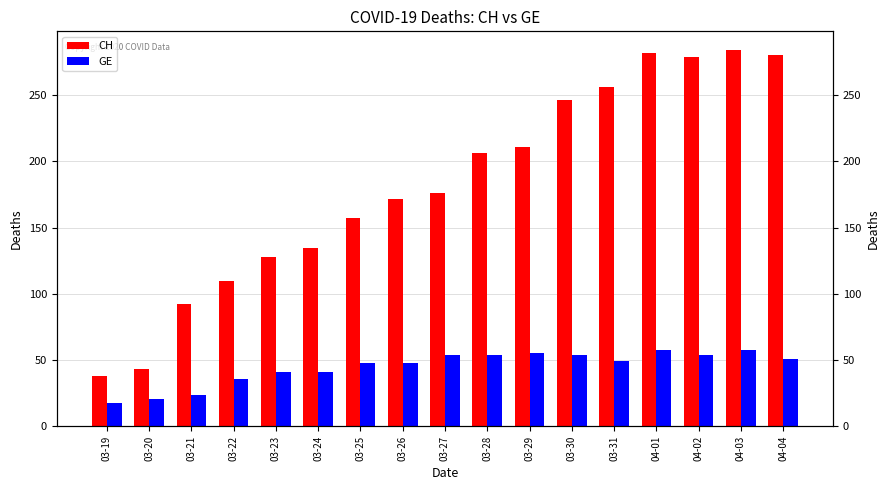

Is the value of GE at 03-19 greater than the value of CH at 03-22?

No